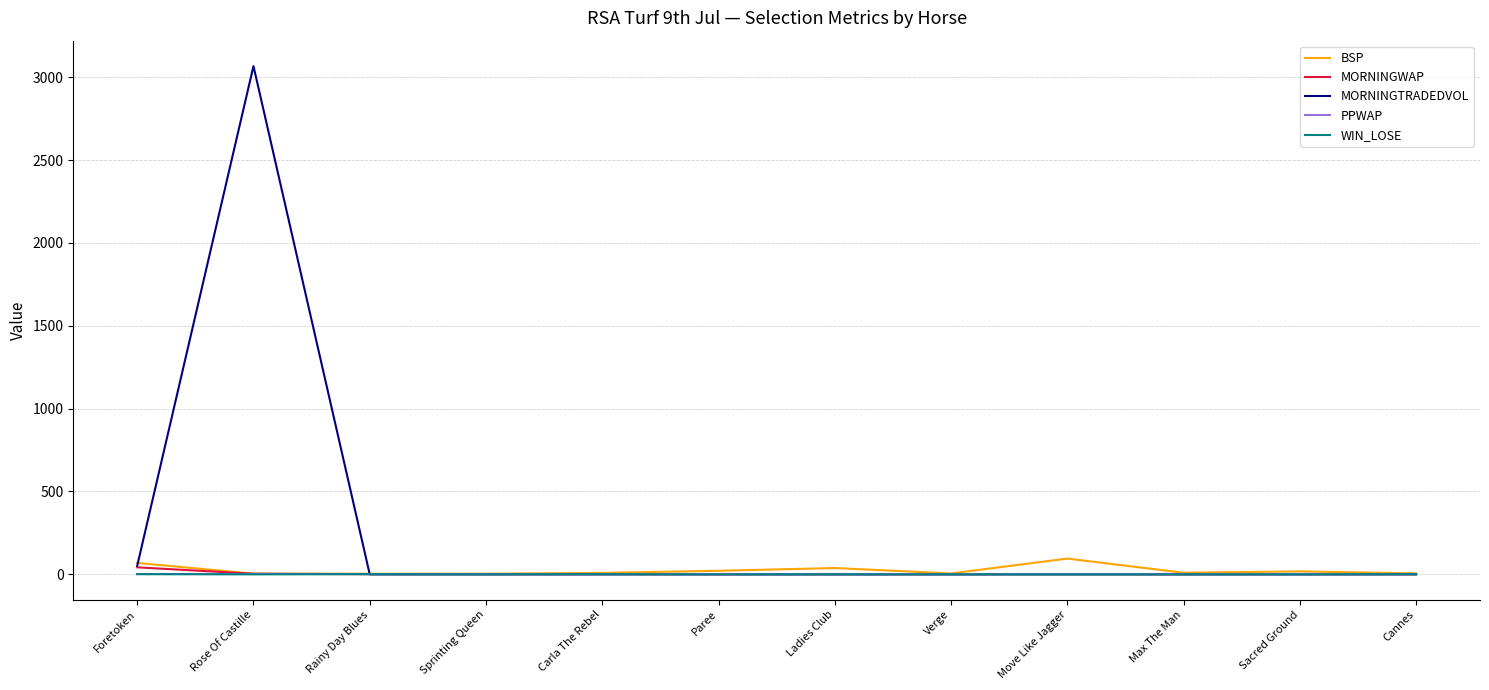

Count the number of data series in this chart.

5